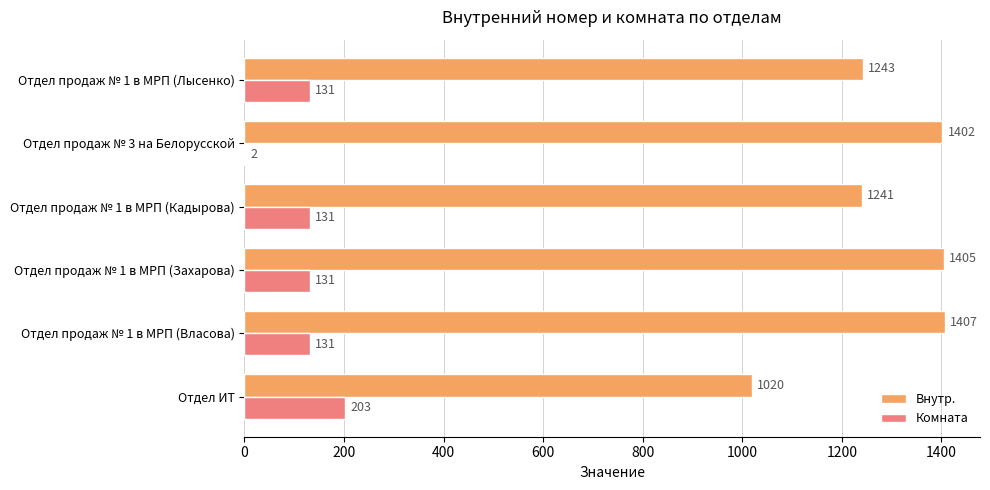

True or false: Комната has a value of 2 at Отдел продаж № 3 на Белорусской.

True